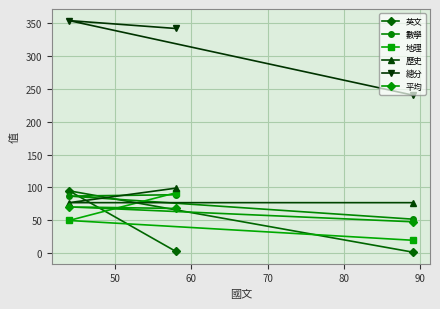

Which series has the largest total across all categories?

總分